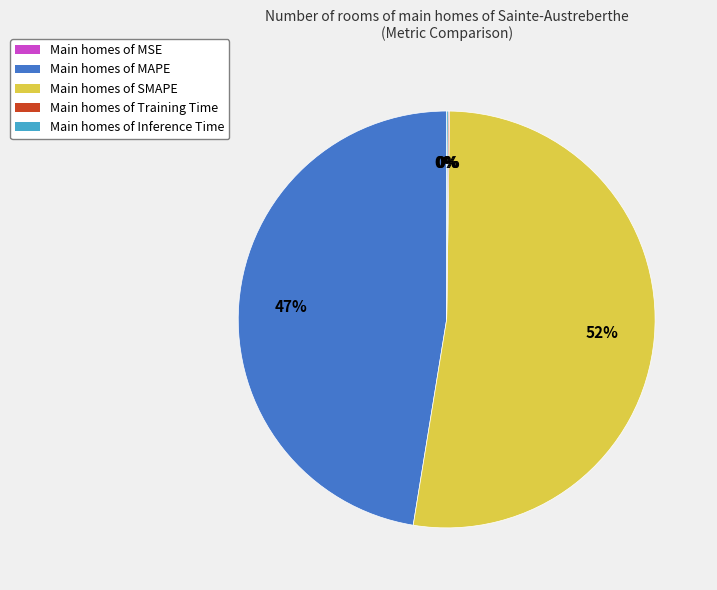

To the nearest percent, what is the average slice percentage?

20%